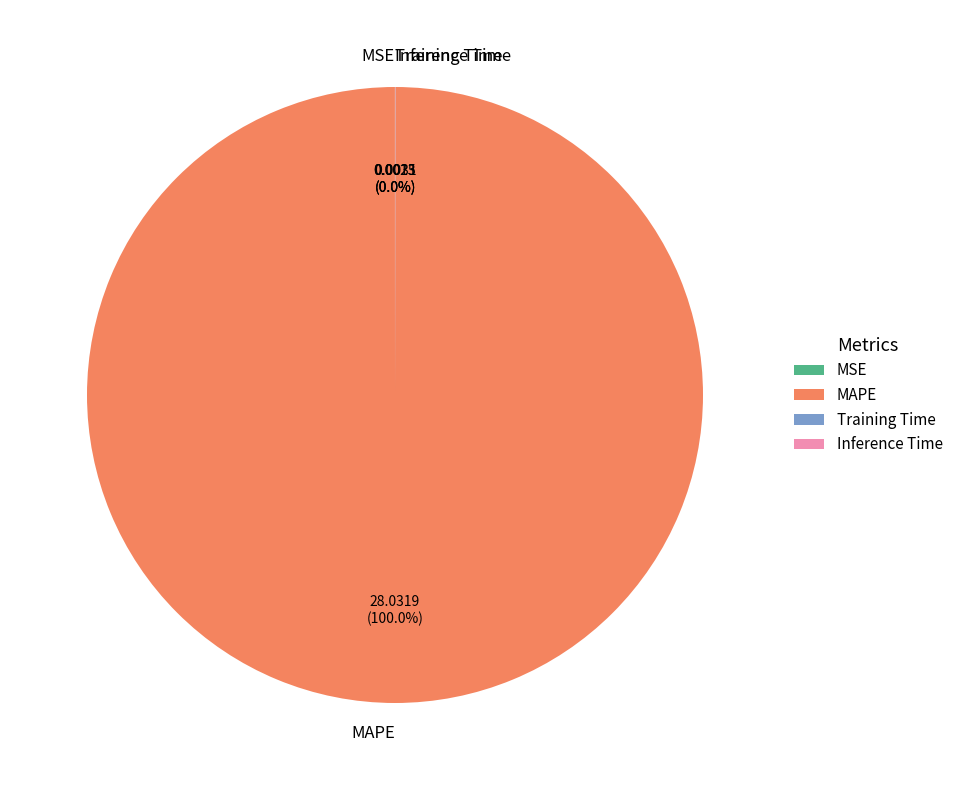

Which category accounts for the majority?

MAPE